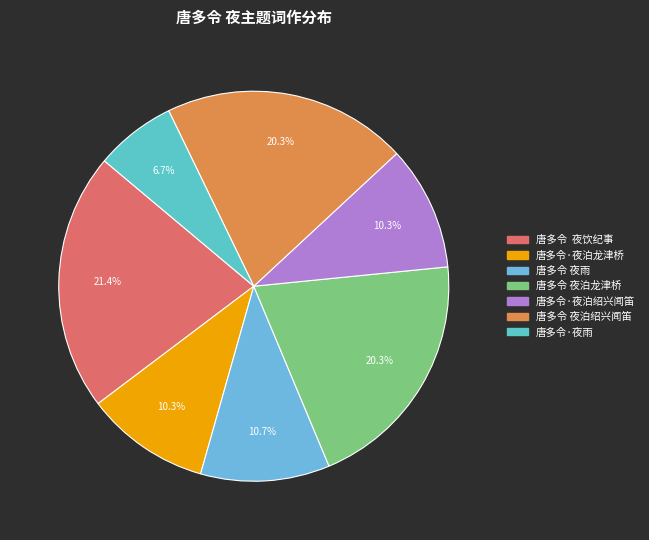

Which category has the biggest portion of the pie?

唐多令 夜饮纪事